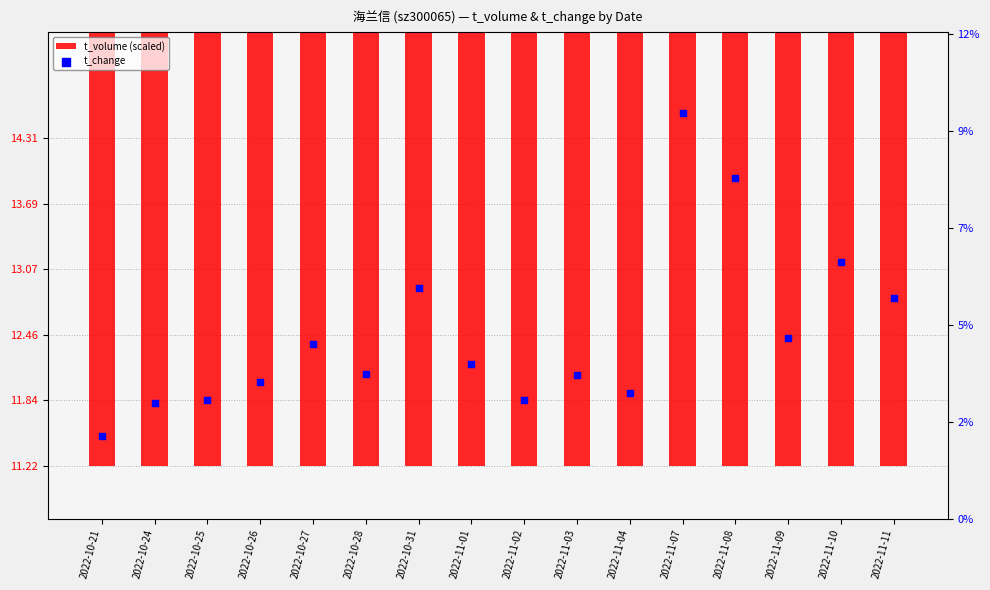

What are all the series names shown in the legend?

t_volume (scaled), t_change